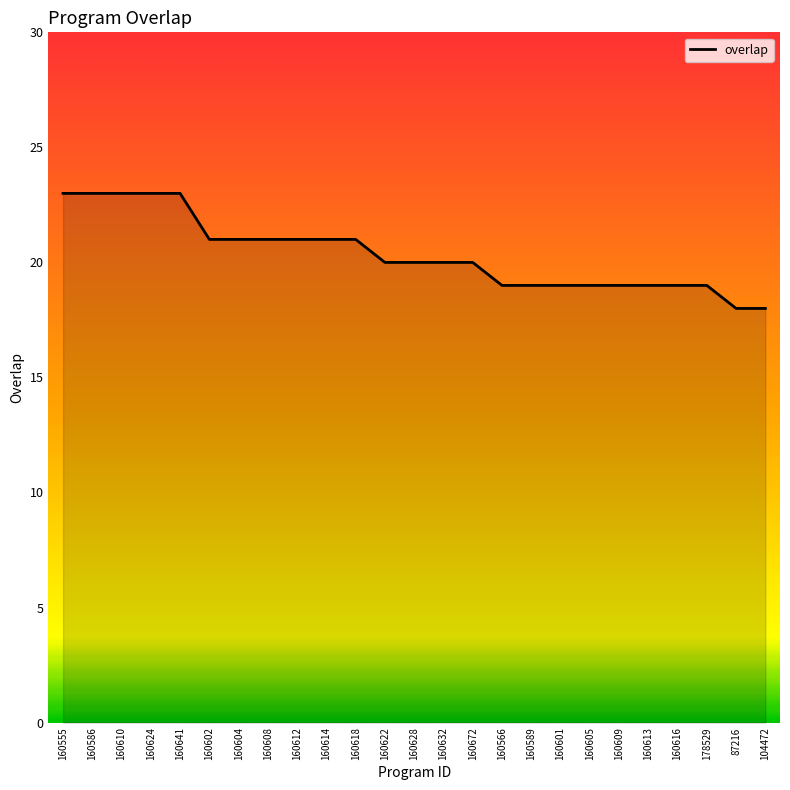

What is the maximum value shown in the chart?

23